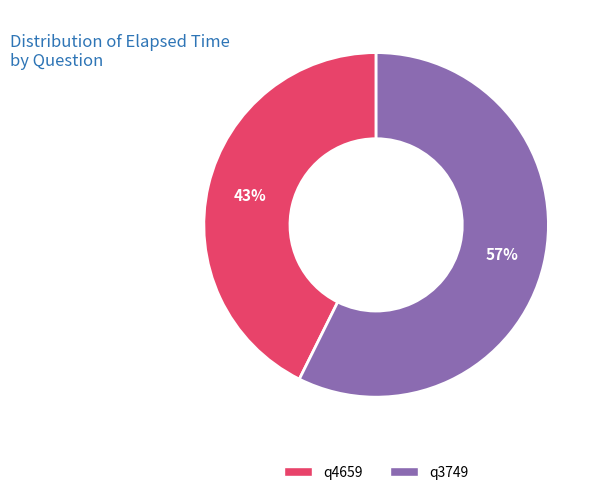

To the nearest percent, what is the average slice percentage?

50%